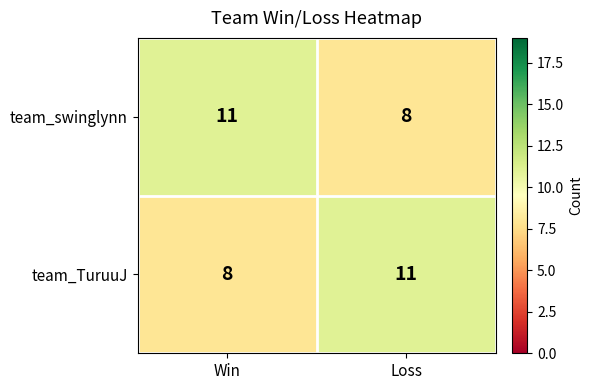

Is it true that team_swinglynn equals 11 at Win?

True